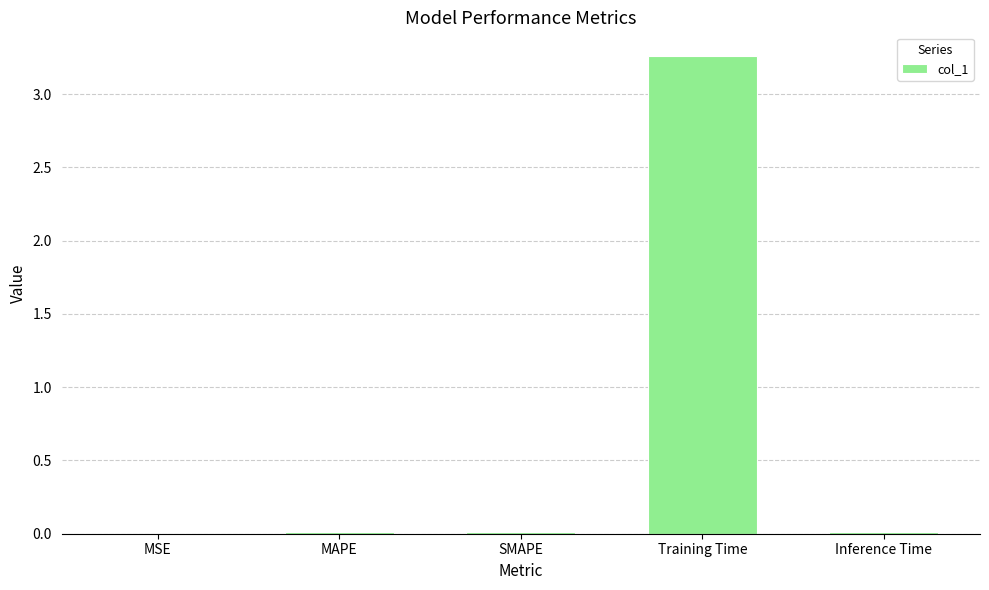

Is it true that the value at MSE is 0.0?

True